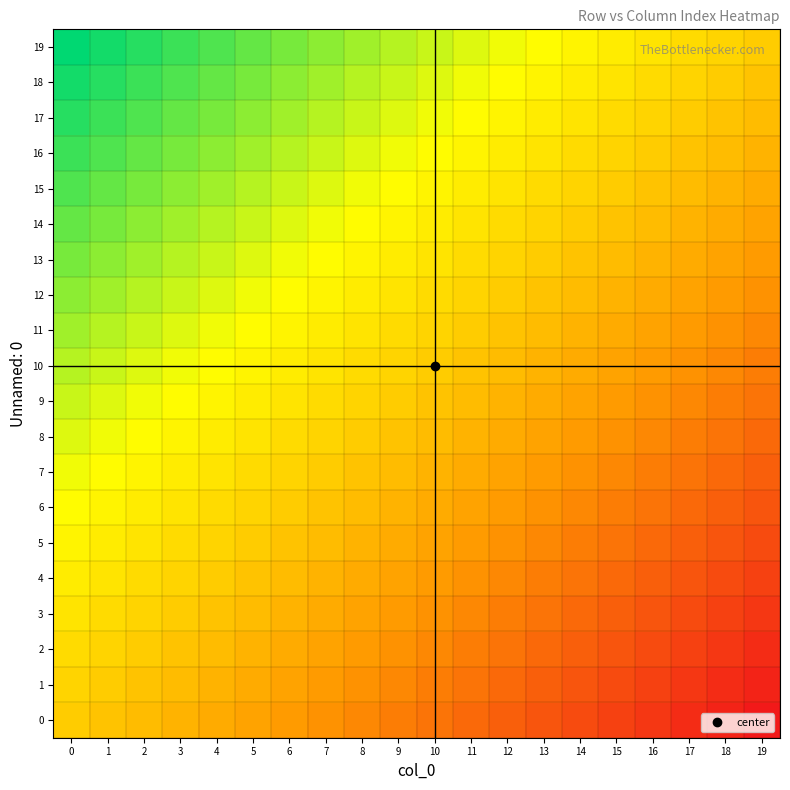

List the series in order of their peak value, highest first.

19, 18, 17, 16, 15, 14, 13, 12, 11, 10, 9, 8, 7, 6, 5, 4, 3, 2, 1, 0